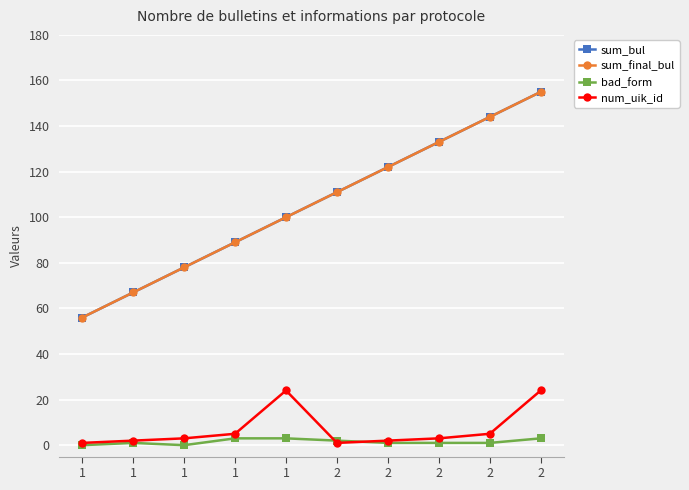

Is this an area chart (filled region under the line)?

No